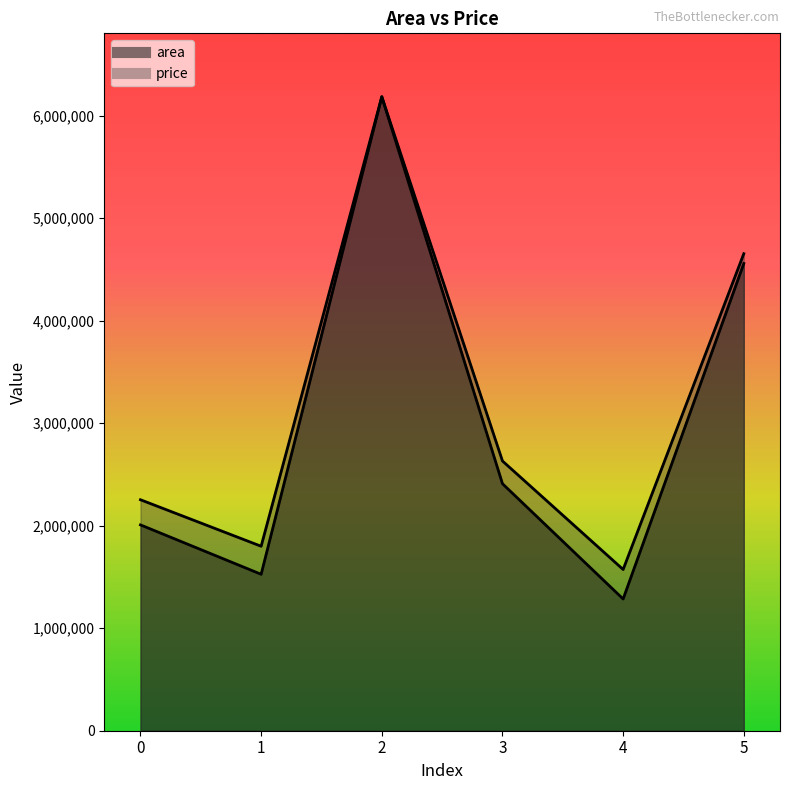

Where is area nearest to the value 3733977?

5